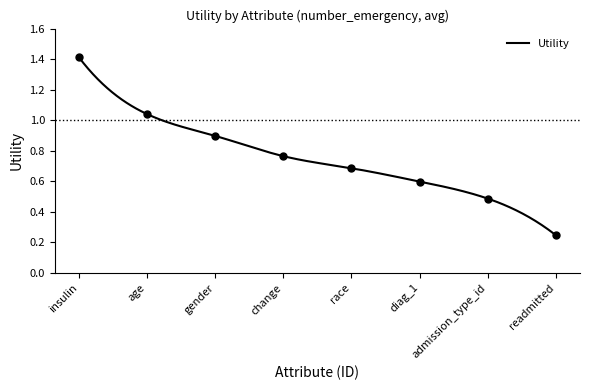

What is the change in value from age to gender?

-0.1